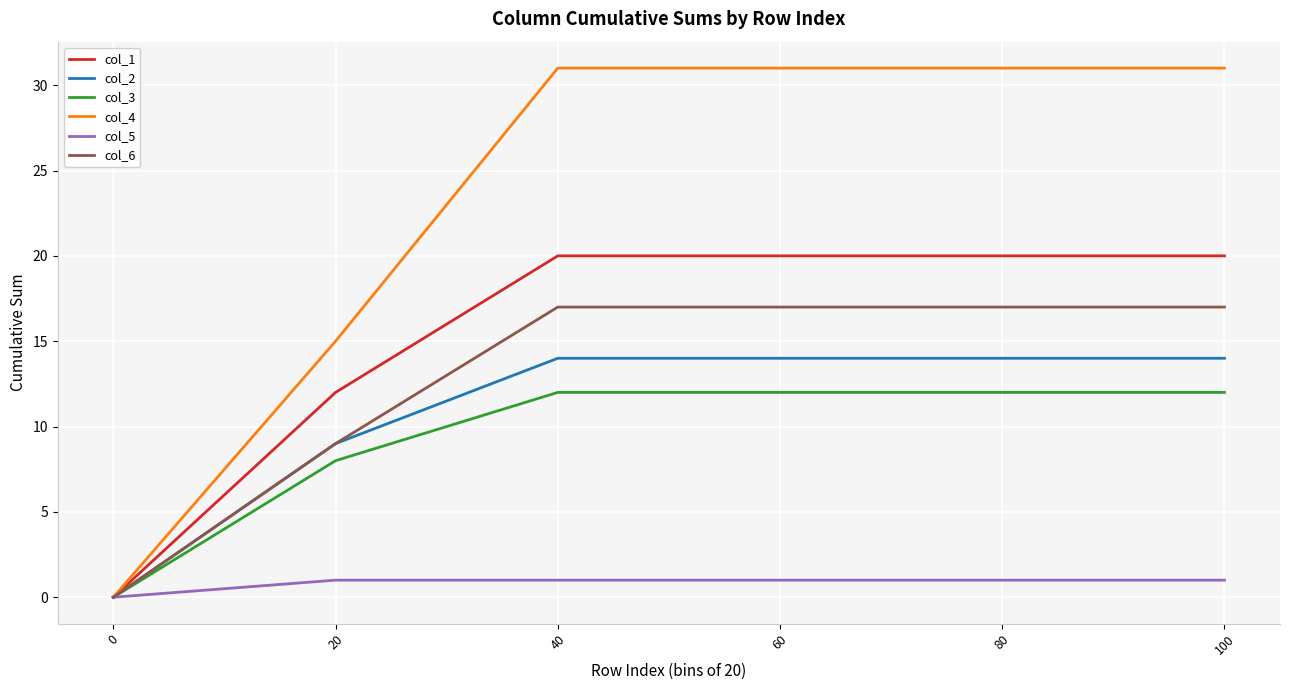

The col_6 series shows 9 at 40. True or false?

False